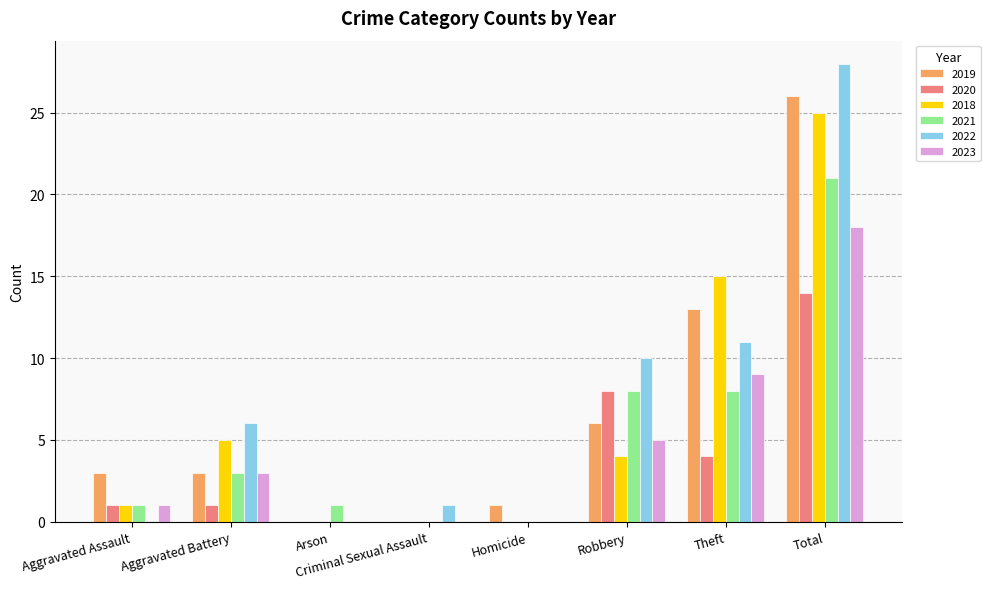

Is the value of 2022 at Criminal Sexual Assault greater than the value of 2020 at Criminal Sexual Assault?

Yes